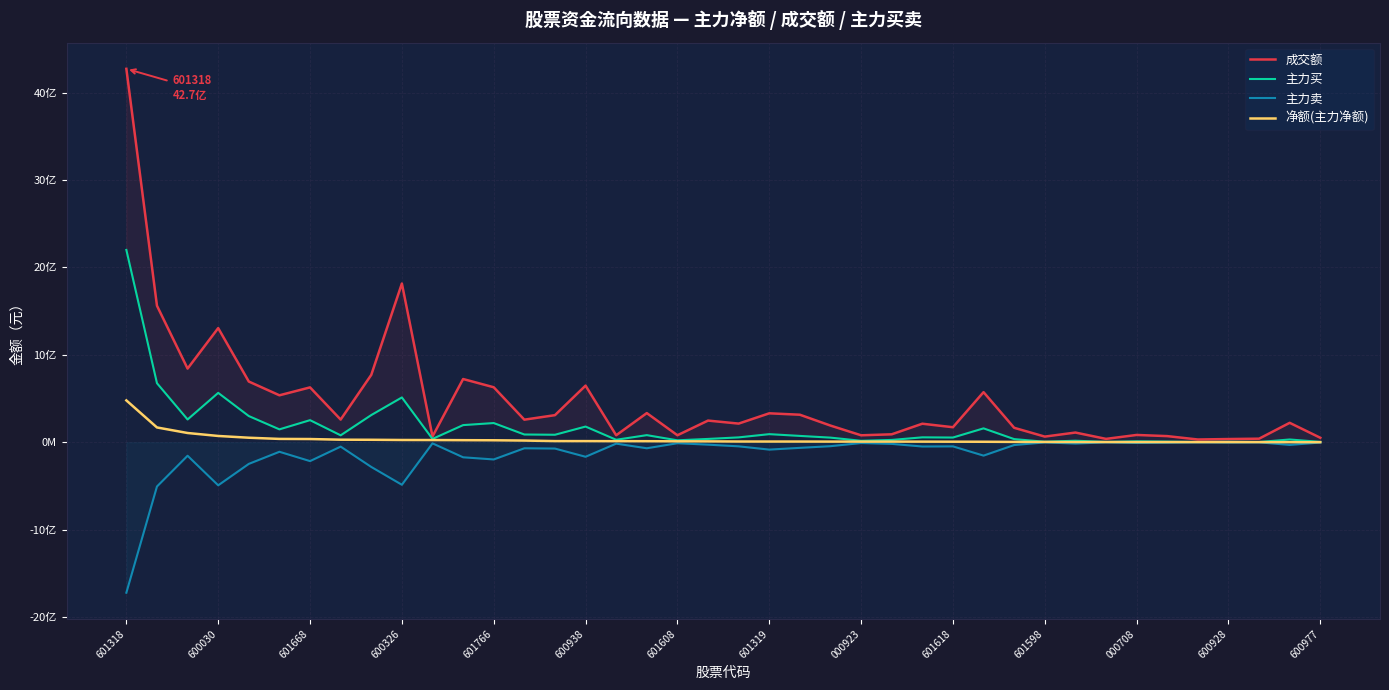

At which category is the sum across all series the highest?

601318